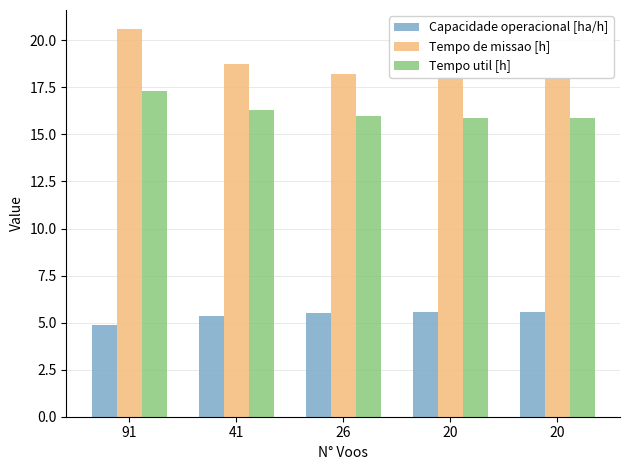

What is the difference between the highest and lowest values at 20?

12.5